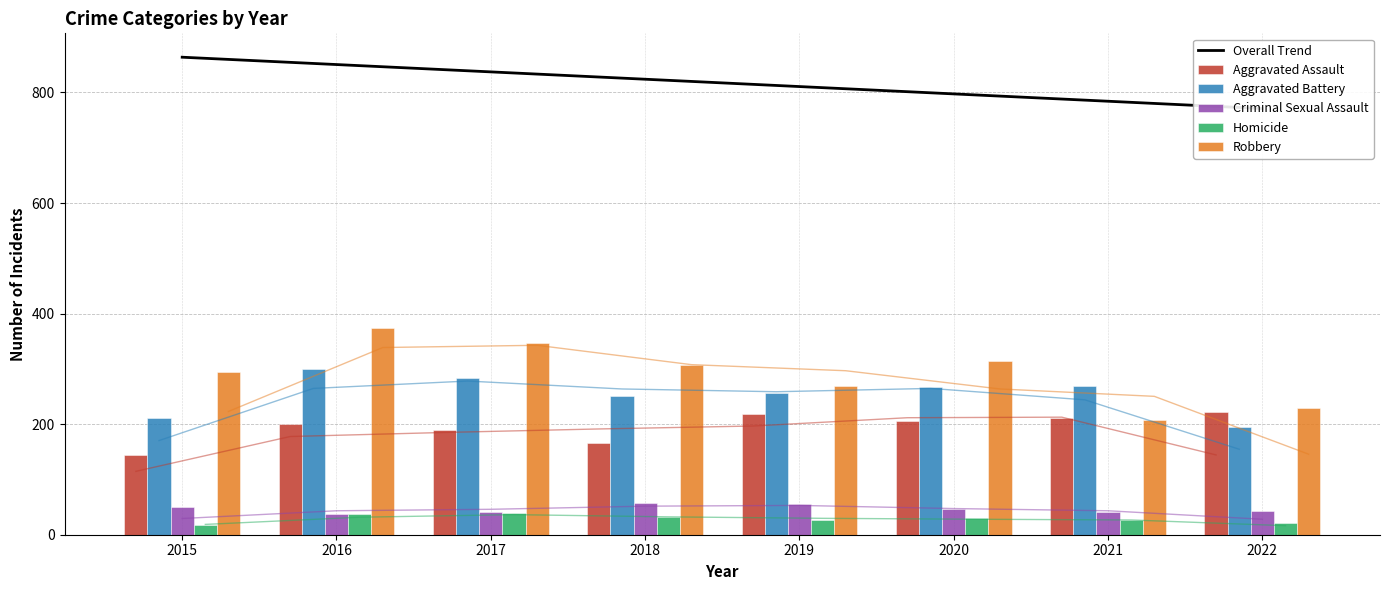

Reading left to right, extract all data points from this chart.

Overall Trend: 2015=863.8	2016=850.6	2017=837.3	2018=824.0	2019=810.7	2020=797.5	2021=784.2	2022=770.9
Aggravated Assault: 2015=144.0	2016=200.0	2017=189.0	2018=166.0	2019=219.0	2020=205.0	2021=211.0	2022=222.0
Aggravated Battery: 2015=211.0	2016=300.0	2017=283.0	2018=251.0	2019=257.0	2020=268.0	2021=269.0	2022=195.0
Criminal Sexual Assault: 2015=50.0	2016=38.0	2017=42.0	2018=58.0	2019=55.0	2020=46.0	2021=41.0	2022=43.0
Homicide: 2015=18.0	2016=38.0	2017=39.0	2018=32.0	2019=26.0	2020=31.0	2021=27.0	2022=22.0
Robbery: 2015=295.0	2016=374.0	2017=347.0	2018=307.0	2019=269.0	2020=314.0	2021=208.0	2022=229.0